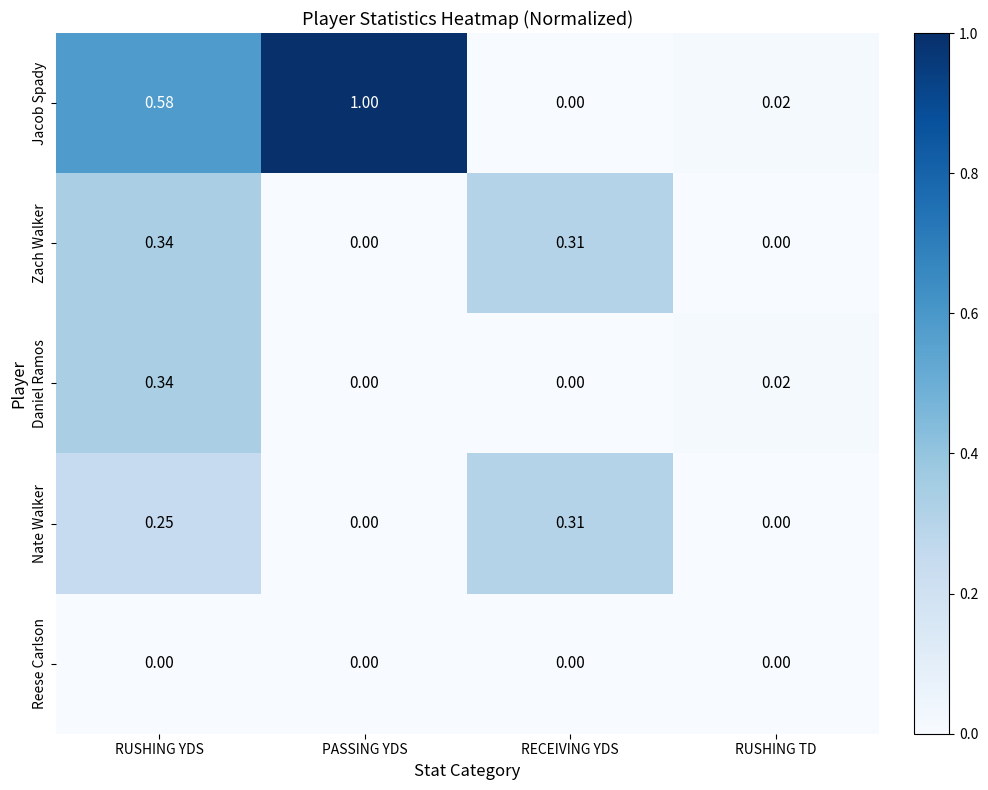

Which series has the largest range (max minus min)?

Jacob Spady